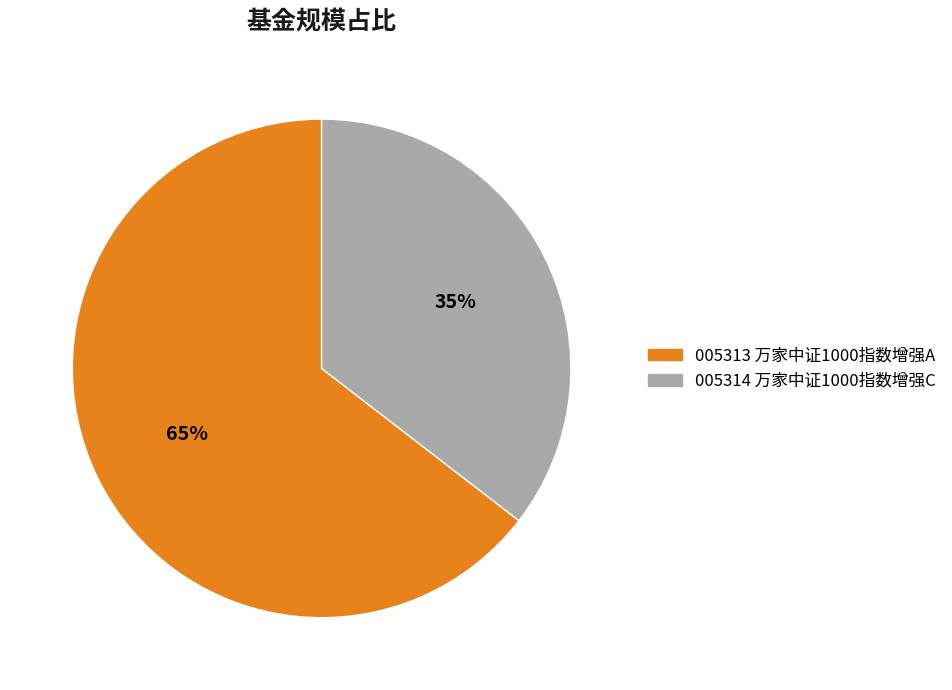

Is there any slice that represents more than half of the pie?

Yes